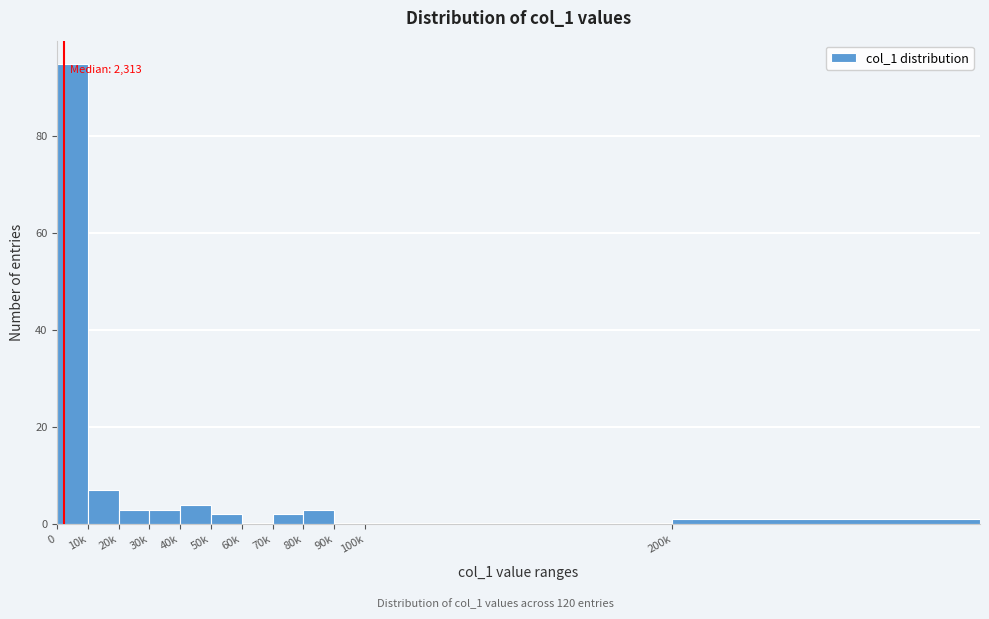

Reading left to right, extract all data points from this chart.

0=95	10k=7	20k=3	30k=3	40k=4	50k=2	60k=0	70k=2	80k=3	90k=0	100k=0	200k=1